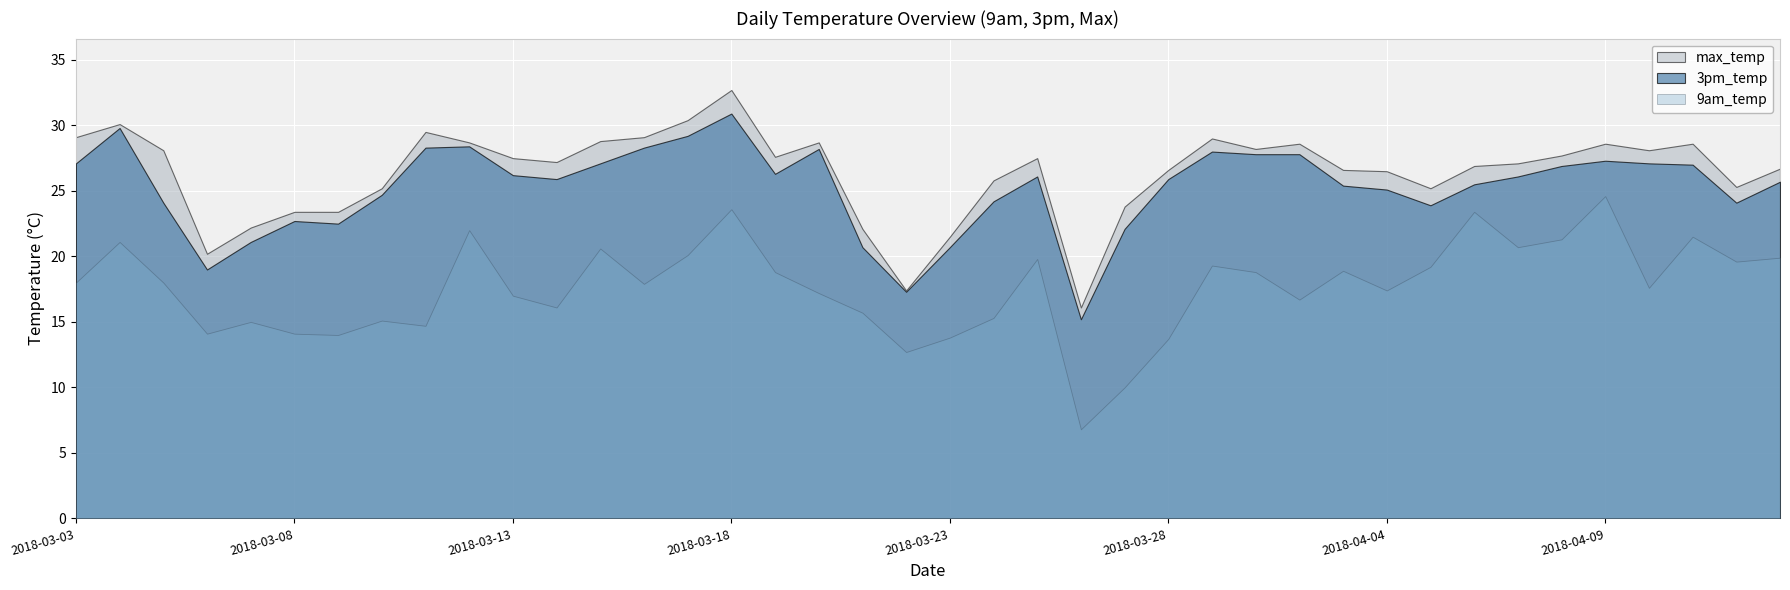

Rank the series at 2018-03-26 from lowest to highest value.

9am_temp, 3pm_temp, max_temp